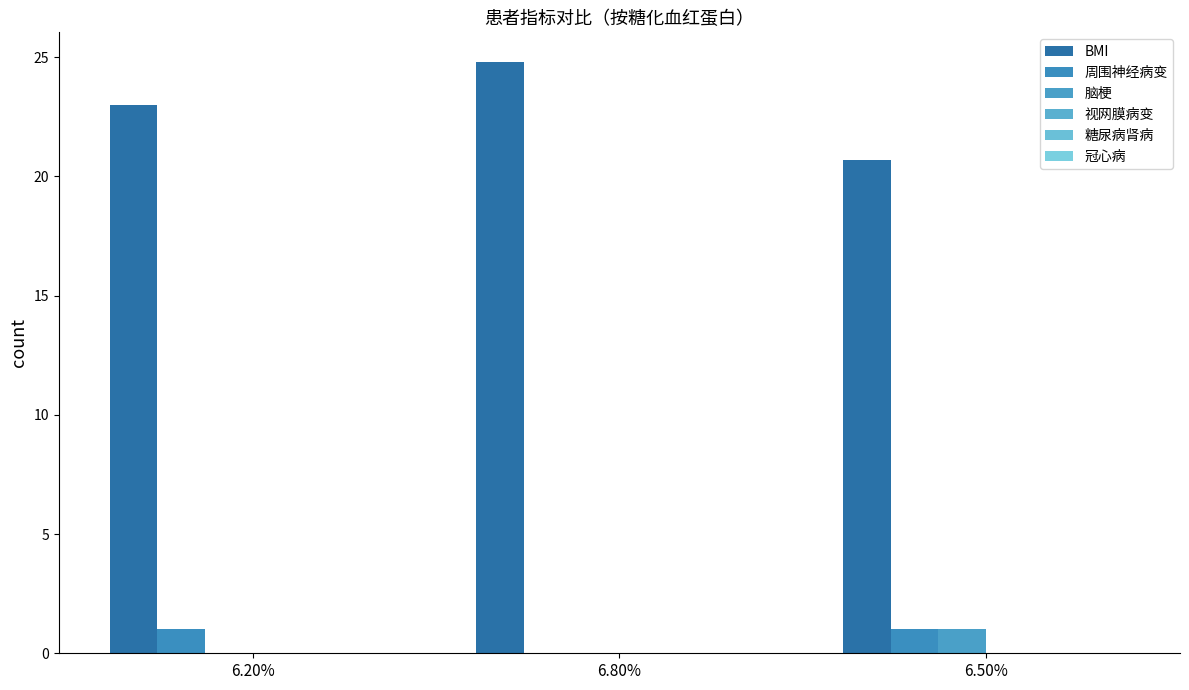

Reading left to right, list all the values displayed in this chart.

BMI: 23.0	24.8	20.7
周围神经病变: 1.0	0.0	1.0
脑梗: 0.0	0.0	1.0
视网膜病变: 0.0	0.0	0.0
糖尿病肾病: 0.0	0.0	0.0
冠心病: 0.0	0.0	0.0